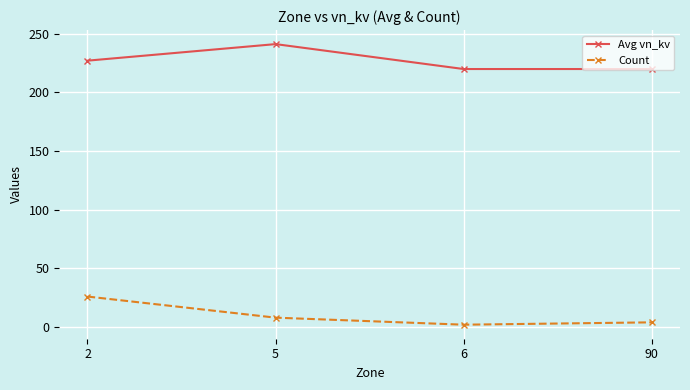

Does the chart have visible grid lines?

Yes